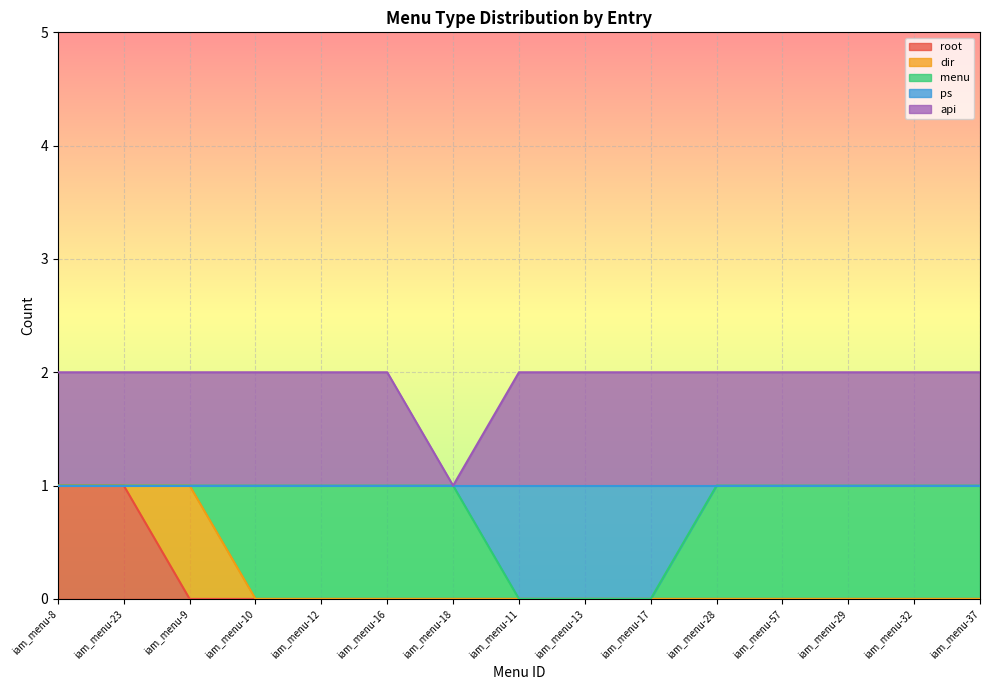

True or false: ps and api cross at least once.

False